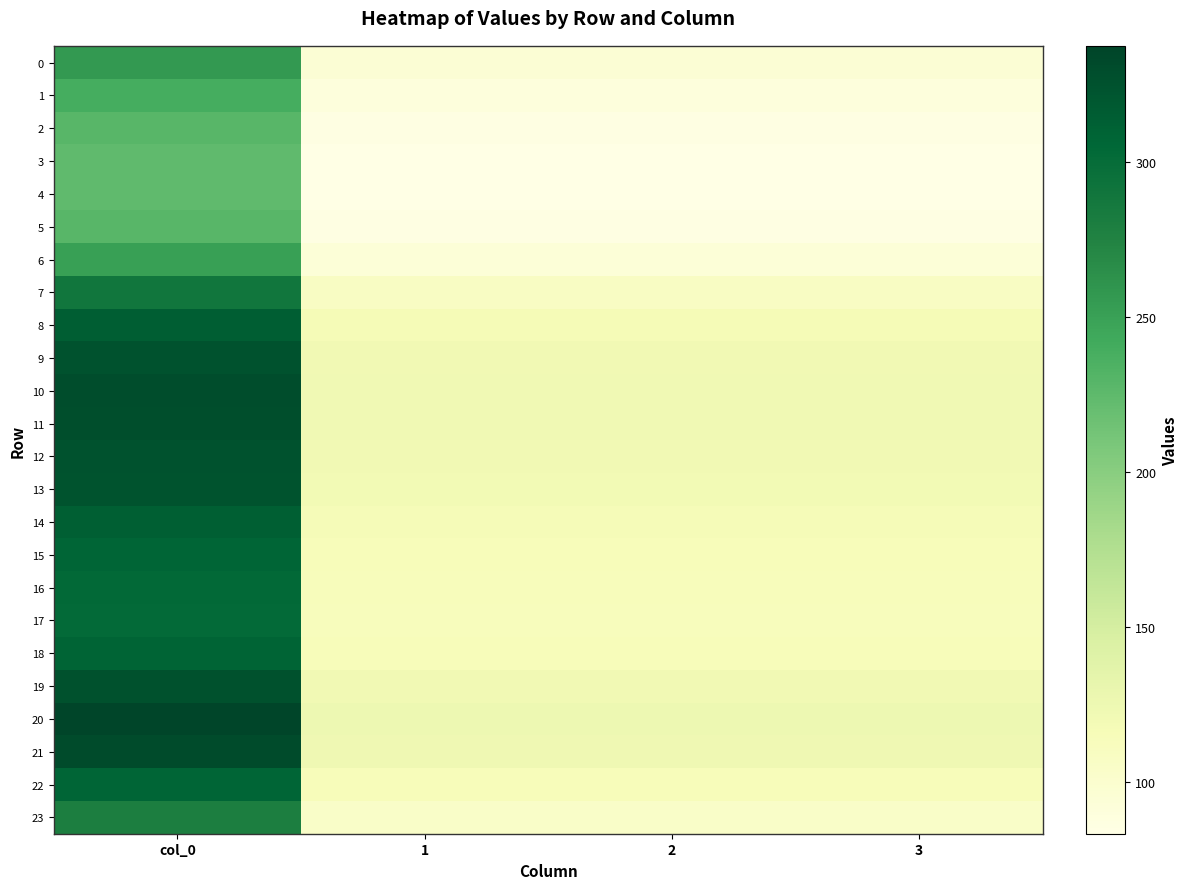

At which category is the sum across all series the highest?

col_0